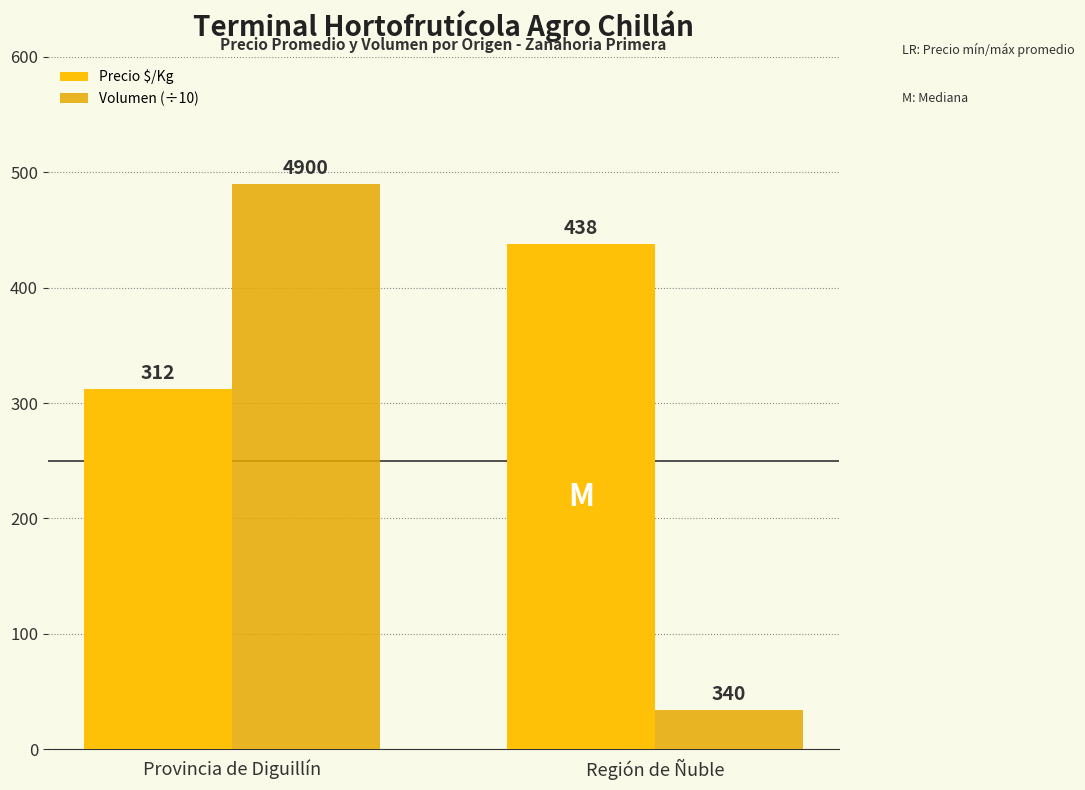

List the series in order of their overall mean, lowest first.

Volumen (÷10), Precio $/Kg